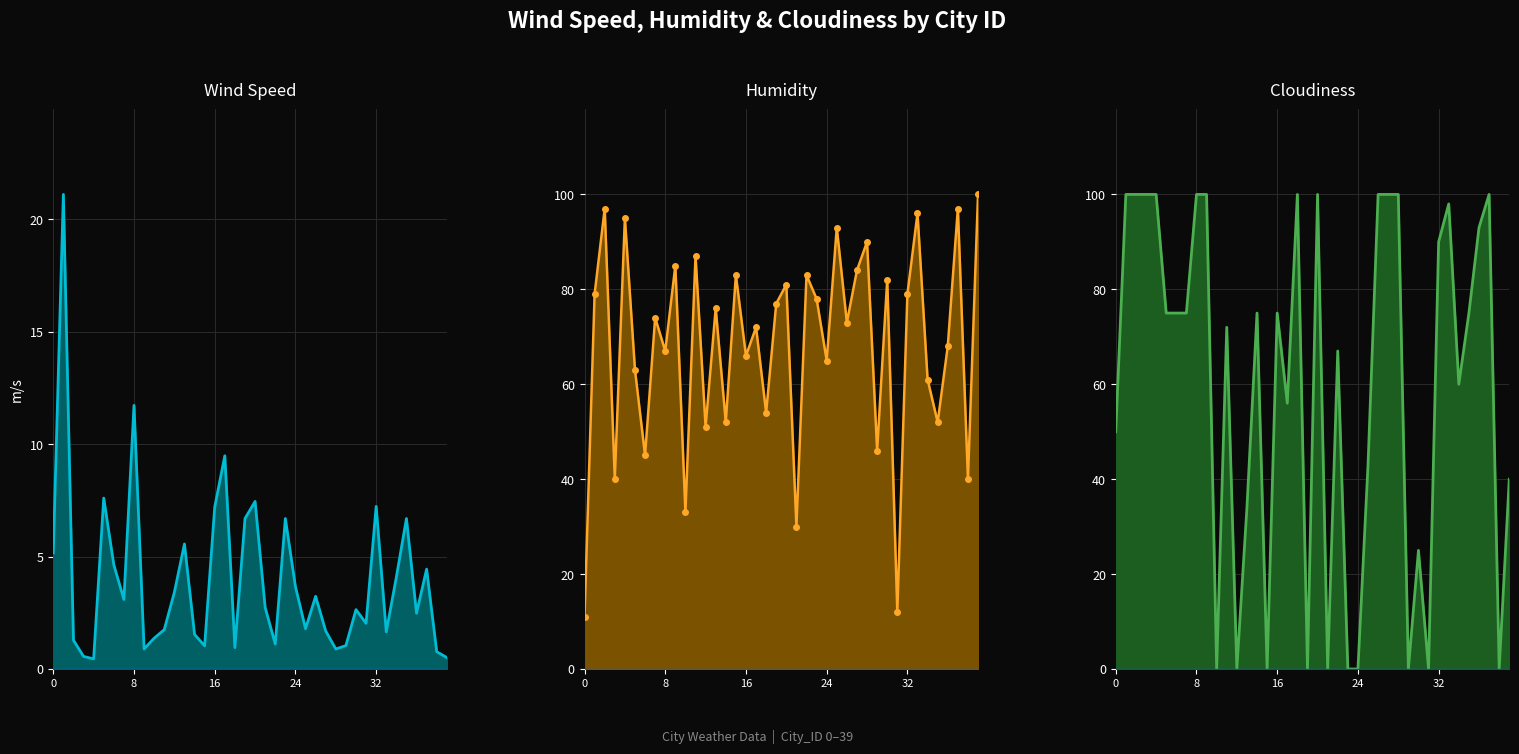

True or false: Humidity has a value of 15.6 at 18.

False